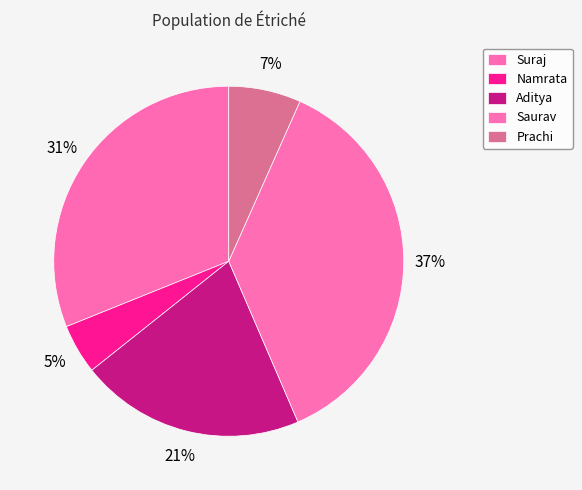

How many segments does this pie chart have?

5